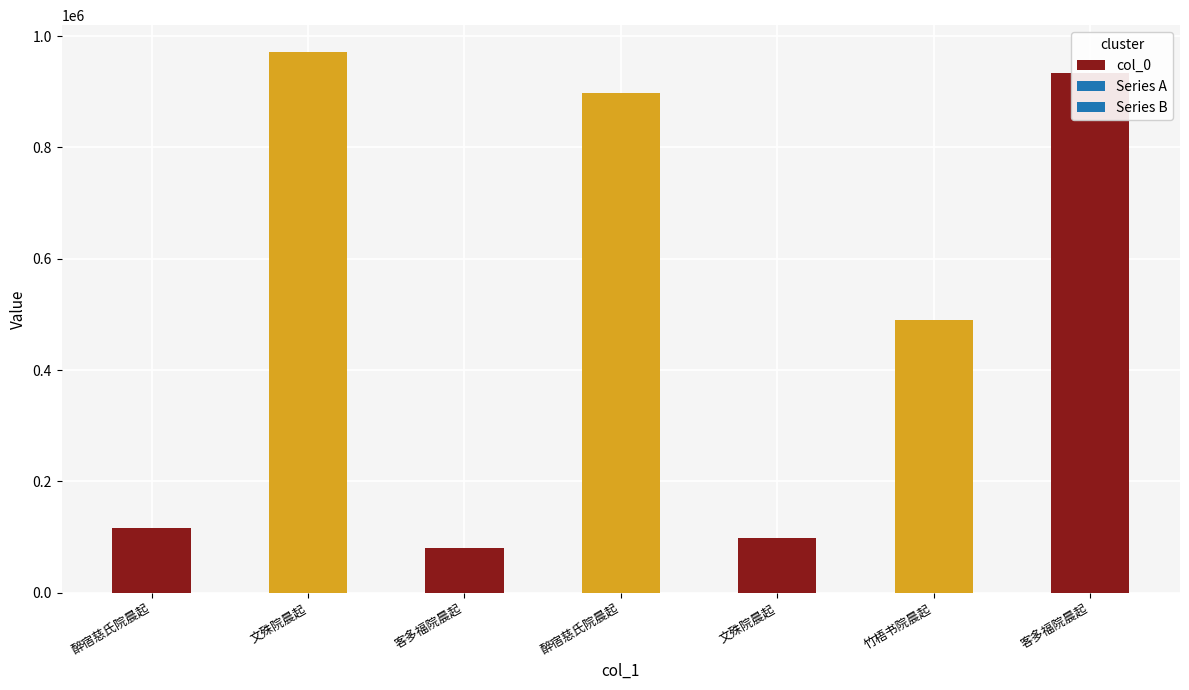

What is the sum of all values?

3587958